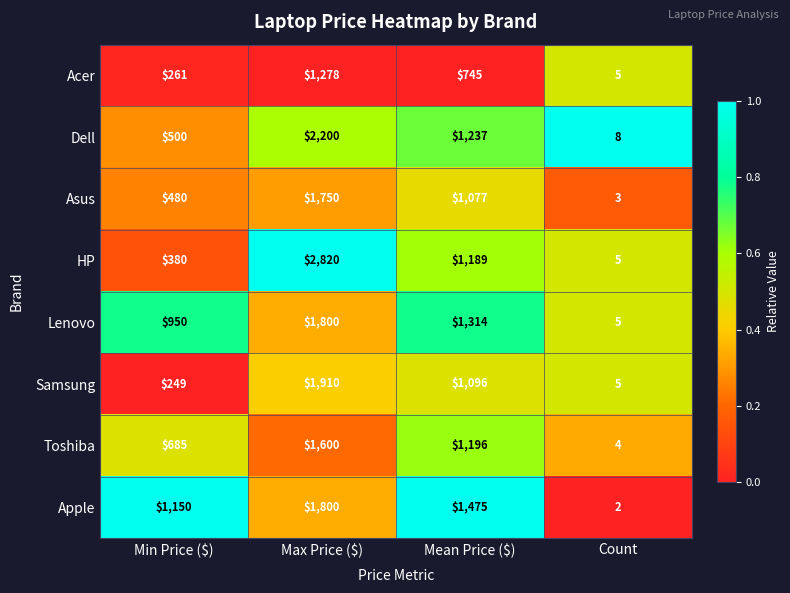

At Min Price ($), list the series in order from largest to smallest.

Apple, Lenovo, Toshiba, Dell, Asus, HP, Acer, Samsung